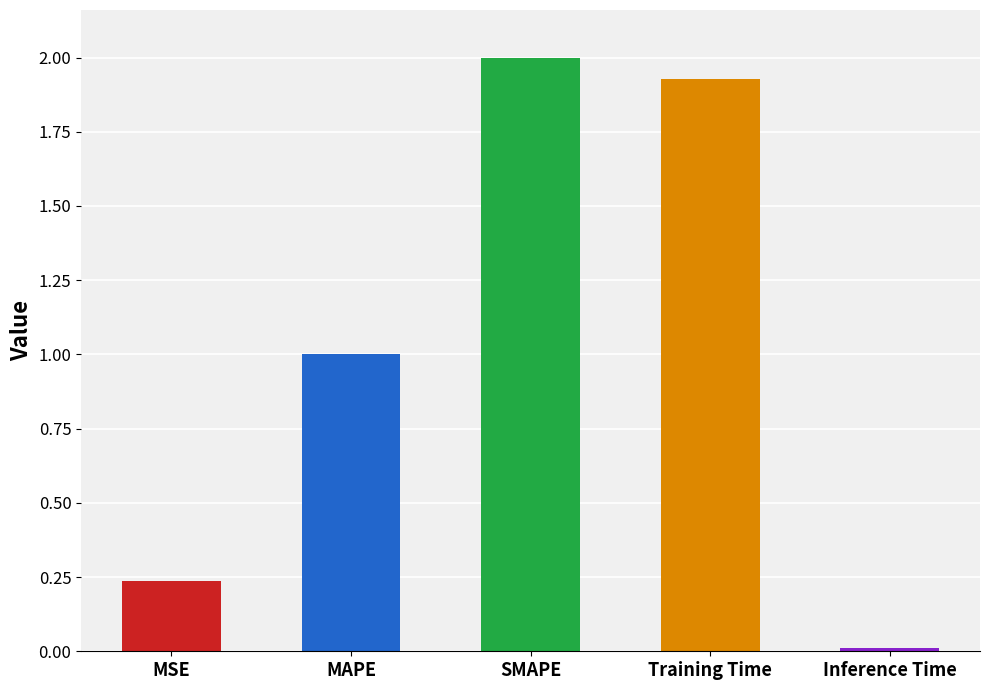

What position from the left is SMAPE?

3